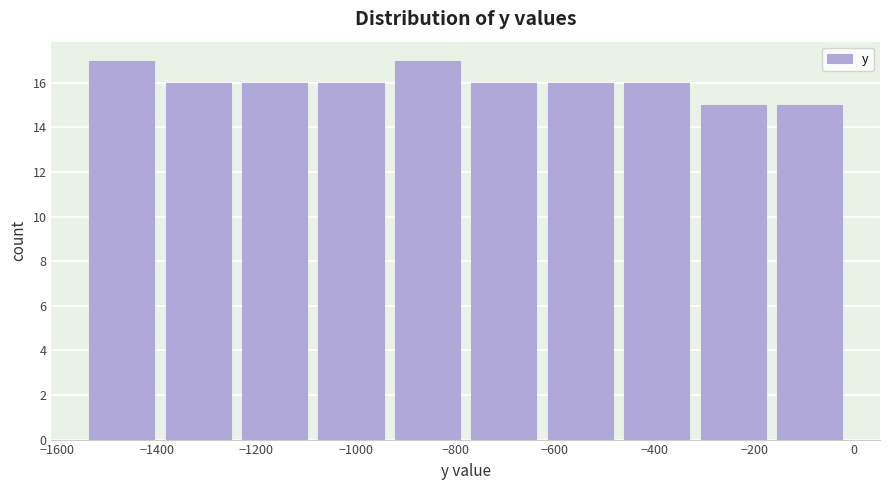

Reading left to right, list every bar in this chart as the range it spans on the x-axis followed by its height. Neither the bar edges nor the heights are printed on the chart, so give them approximately, as read against the axes.

-1540 to -1380: 17
-1380 to -1220: 16
-1220 to -1080: 16
-1080 to -920: 16
-920 to -760: 17
-760 to -620: 16
-620 to -460: 16
-460 to -300: 16
-300 to -160: 15
-160 to 0: 15